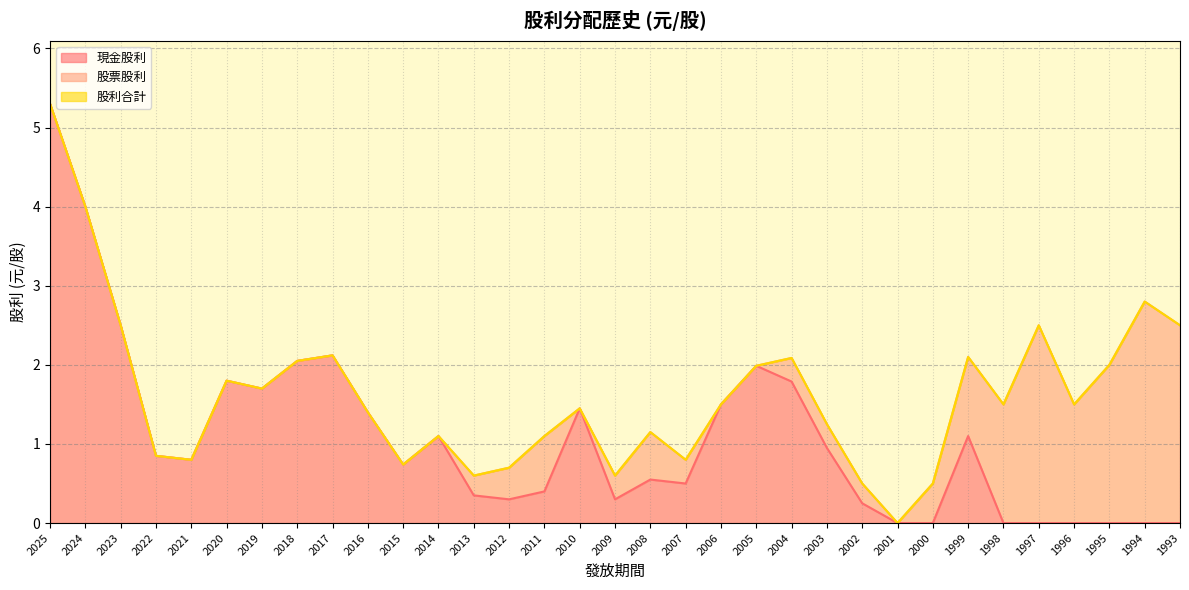

Rank the categories by 股利合計 value from lowest to highest.

2001, 2002, 2000, 2013, 2009, 2012, 2015, 2021, 2007, 2022, 2014, 2011, 2008, 2003, 2016, 2010, 2006, 1998, 1996, 2019, 2020, 2005, 1995, 2018, 2004, 1999, 2017, 2023, 1997, 1993, 1994, 2024, 2025